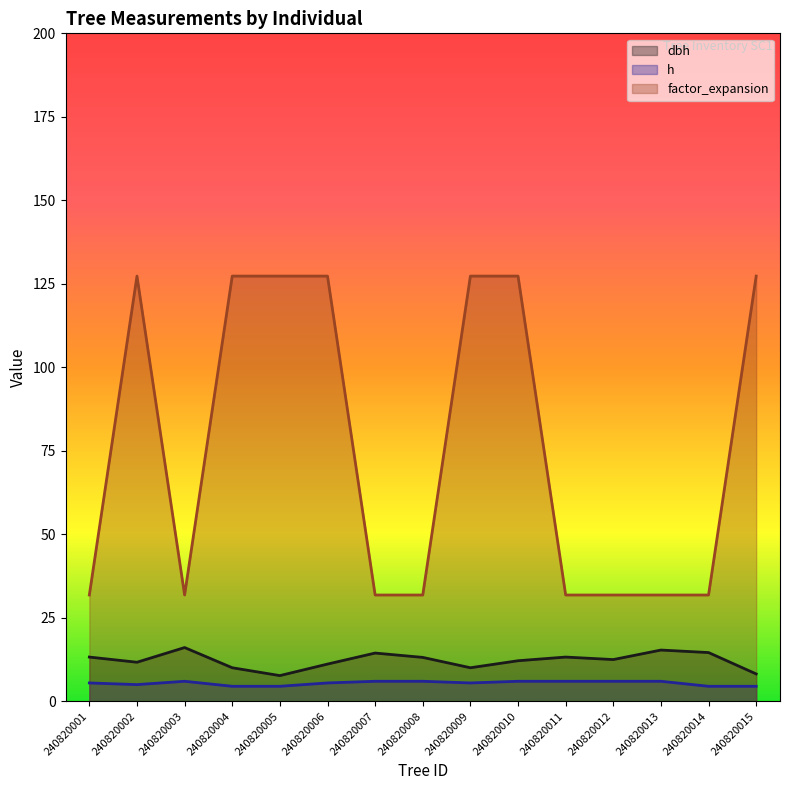

Which series has the largest total across all categories?

factor_expansion